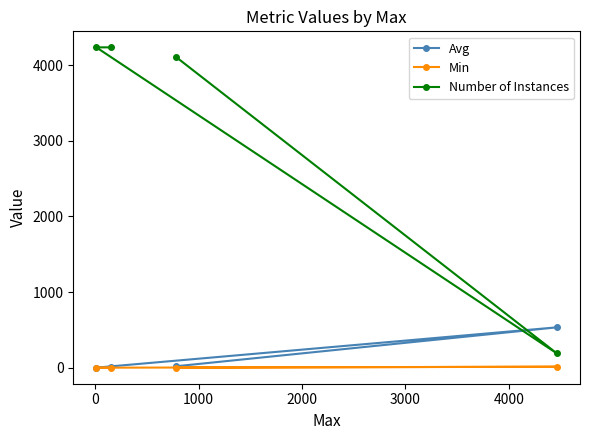

What is the value of the Number of Instances point at the 1st from the left?

4237.0